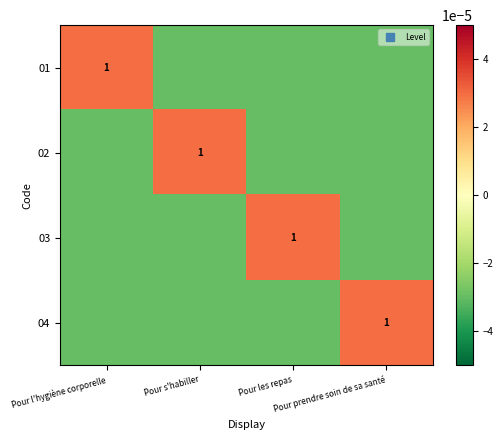

Rank the series by their maximum value, from highest to lowest.

01, 02, 03, 04